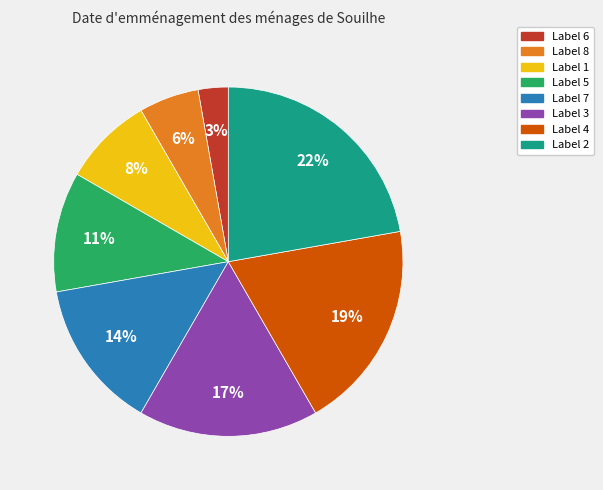

Is there any slice that represents more than half of the pie?

No